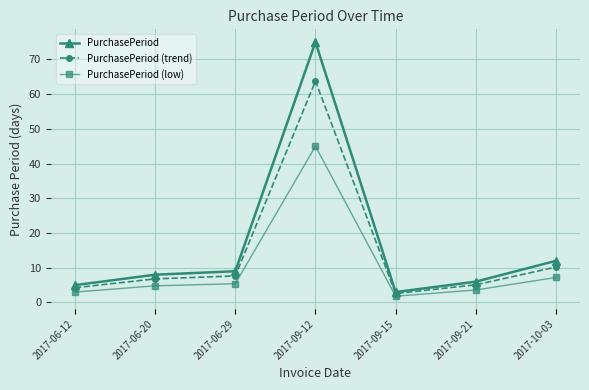

What is the difference between the highest and lowest values at 2017-10-03?

4.8